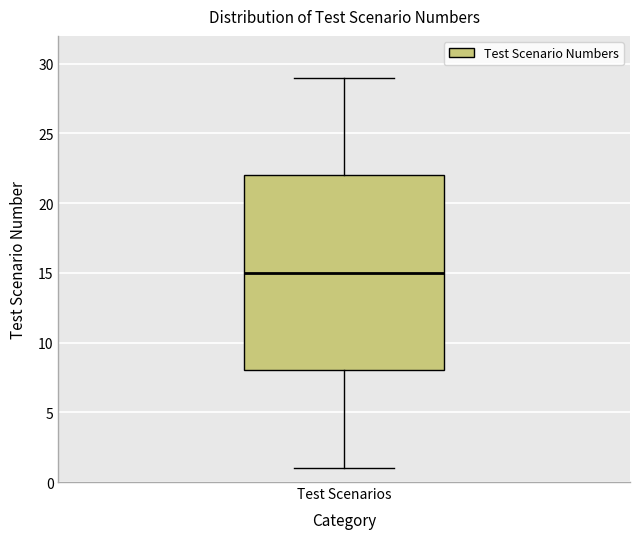

Transcribe this box plot: give where the median line is, the range the box spans, and where the two whiskers end, as read against the y-axis. The values are not printed on the chart, so give them approximately, as read against the axis.

median 15, box 8 to 22, whiskers 1 to 29